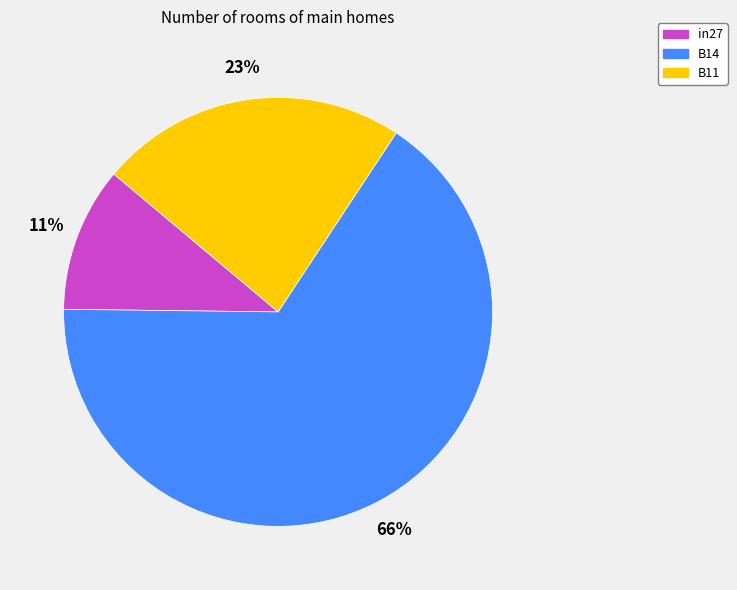

What is the smallest slice in the pie chart?

in27